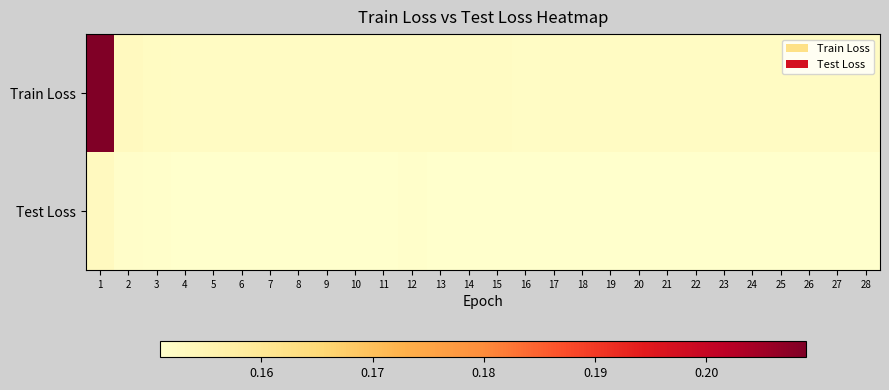

Which series has the widest spread of values?

Train Loss